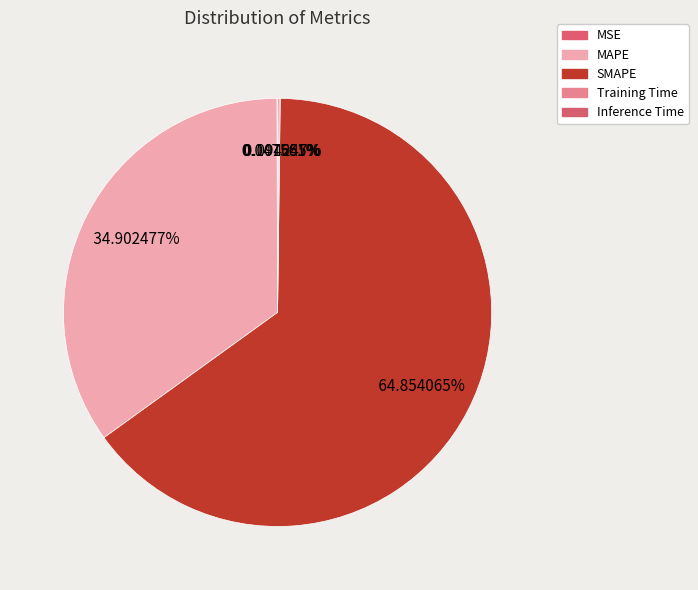

Does any single category account for the majority?

Yes